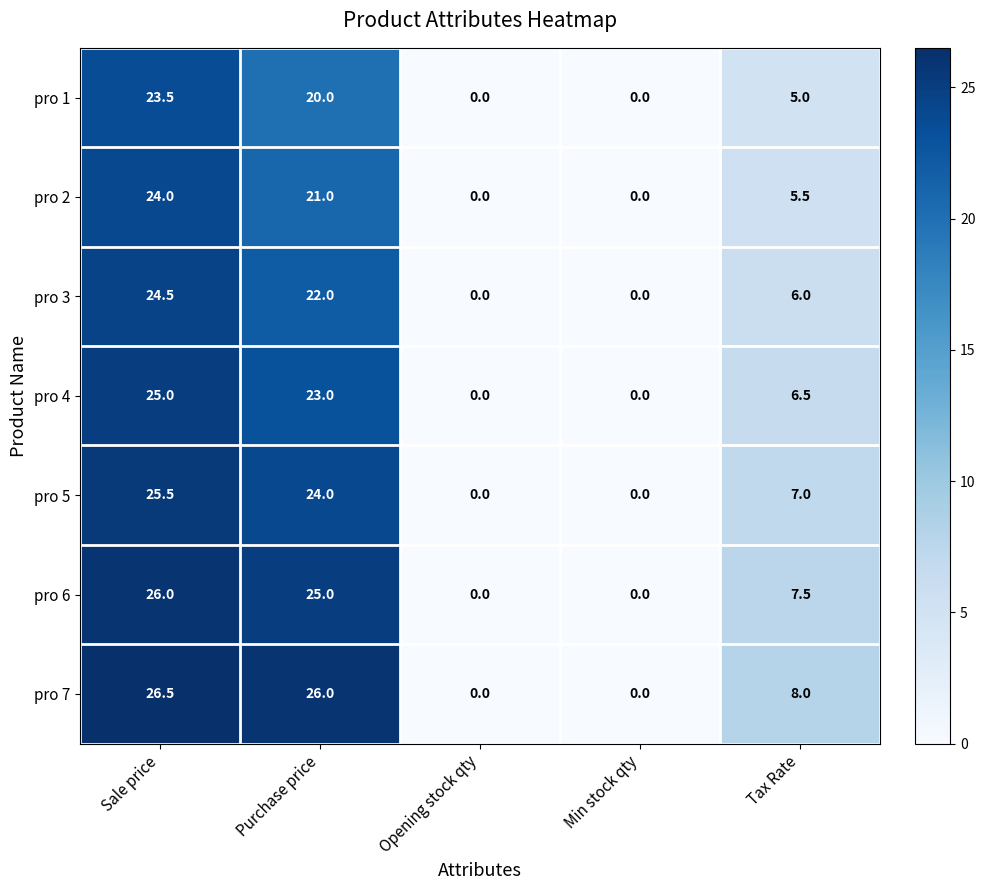

What is the total value across all series at Purchase price?

161.0